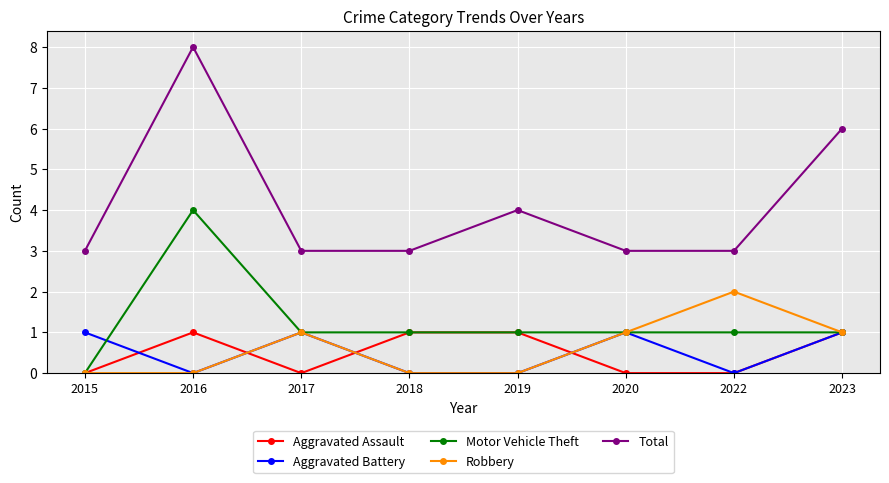

True or false: Aggravated Assault has a value of 1 at 2016.

True